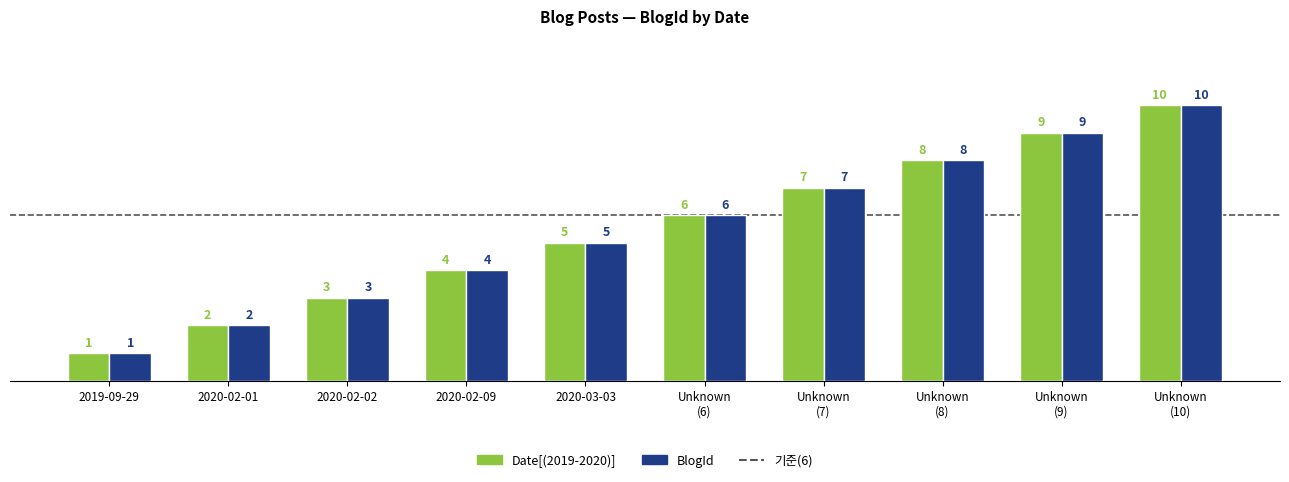

What is the maximum value shown in the chart?

10